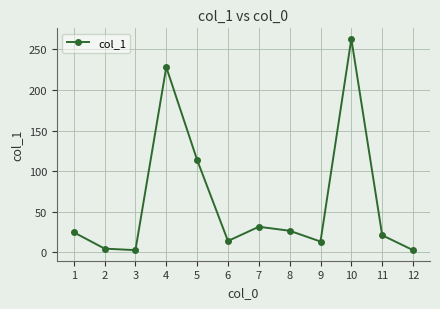

Where is the first local maximum?

4